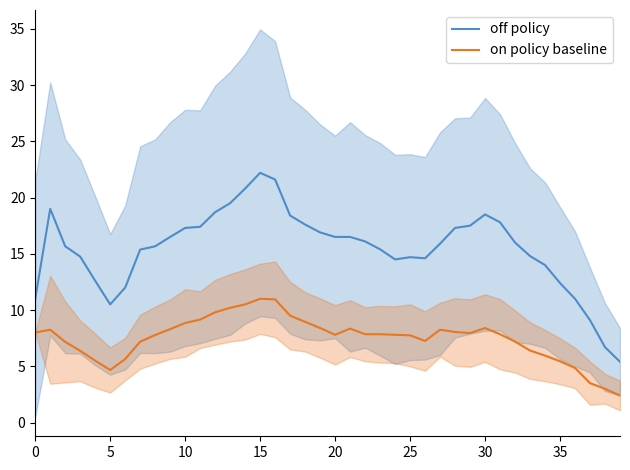

How many data points in off policy are less than 16?

20